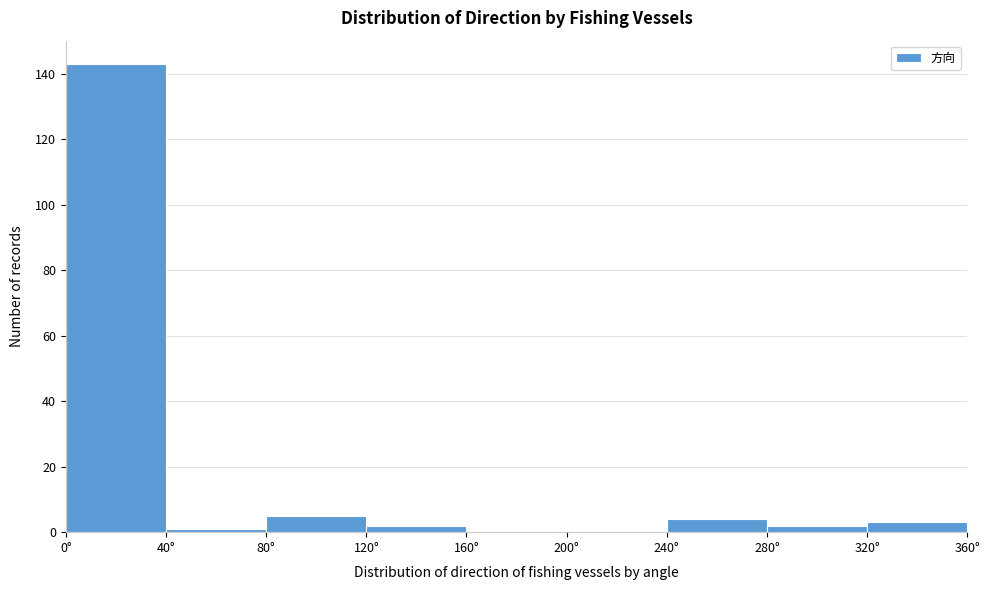

Which range on the x-axis has the tallest bar?

0 to 40